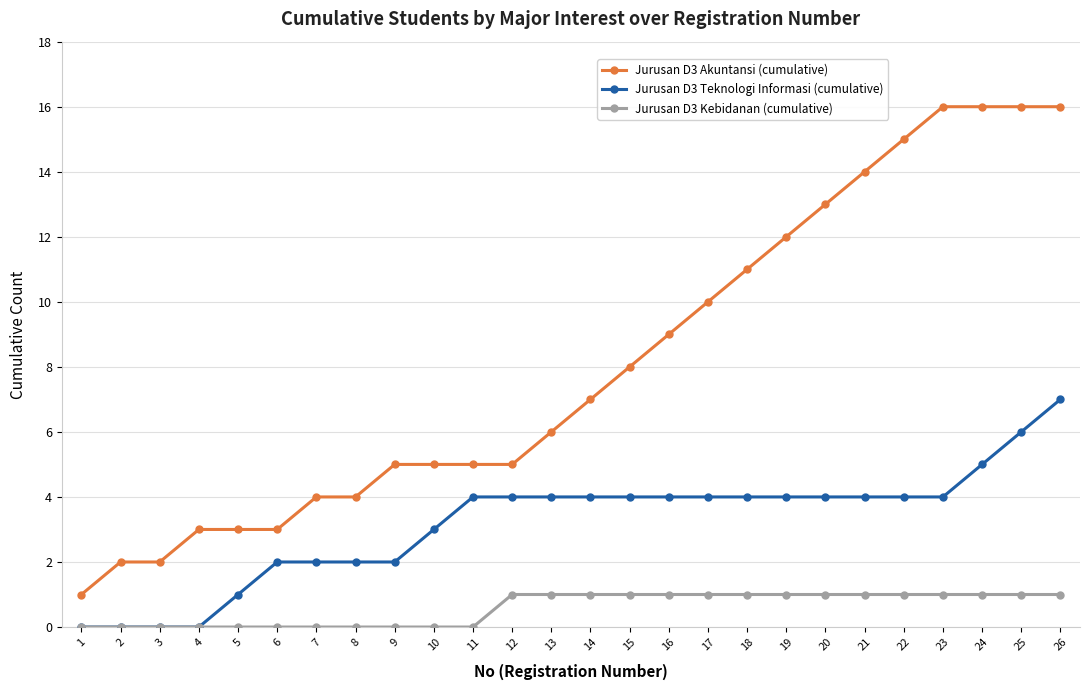

List the series in order of their peak value, highest first.

Jurusan D3 Akuntansi (cumulative), Jurusan D3 Teknologi Informasi (cumulative), Jurusan D3 Kebidanan (cumulative)